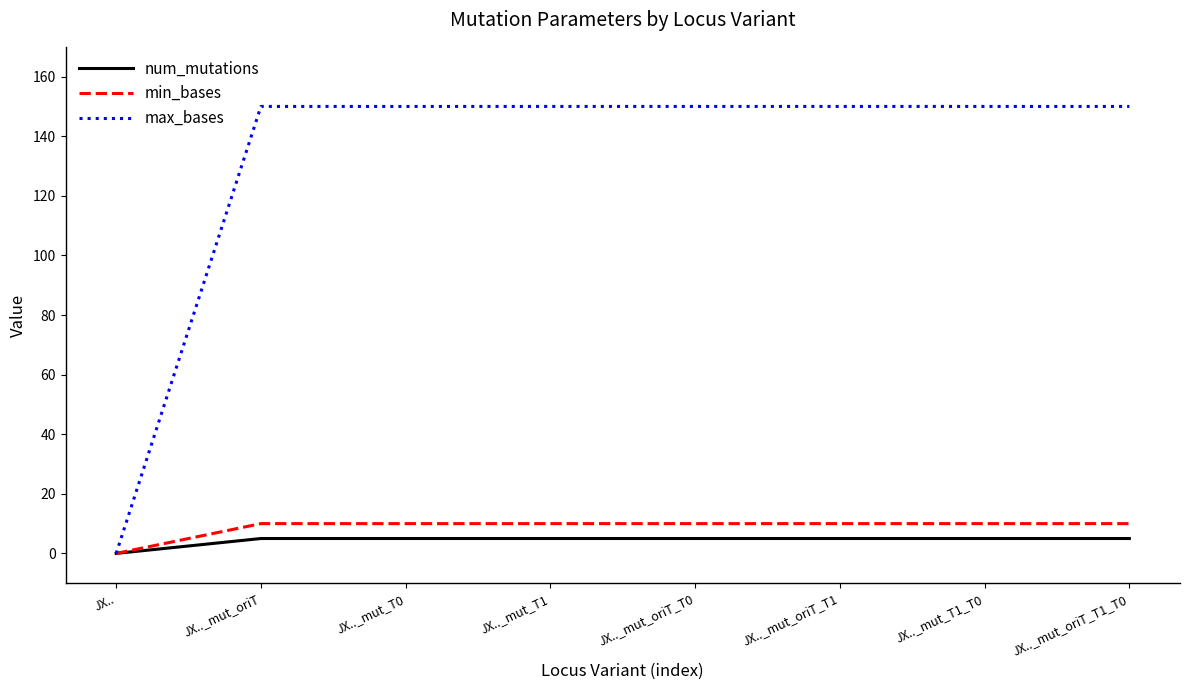

What is the difference between the highest and lowest values at JX.._mut_oriT?

145